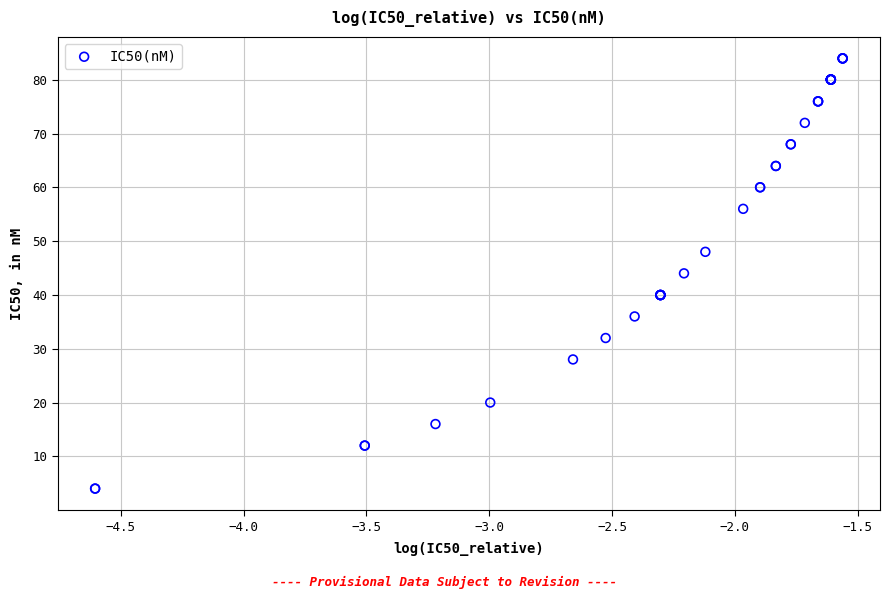

What Y value in the scatter plot is closest to 43?

44.0